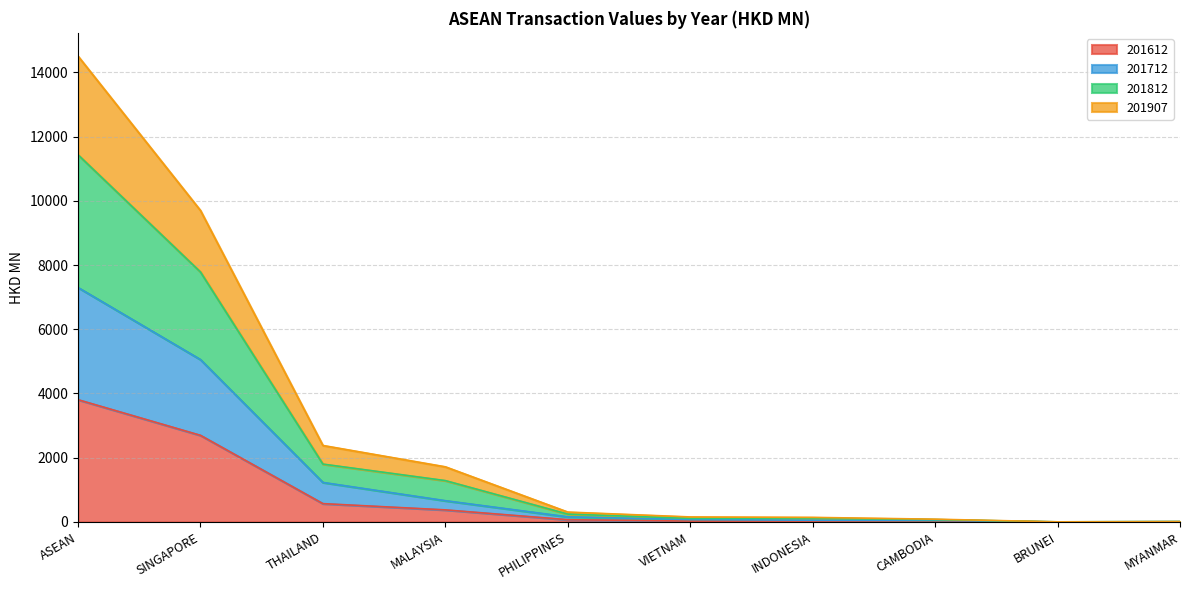

True or false: 201812 and 201712 cross at least once.

False